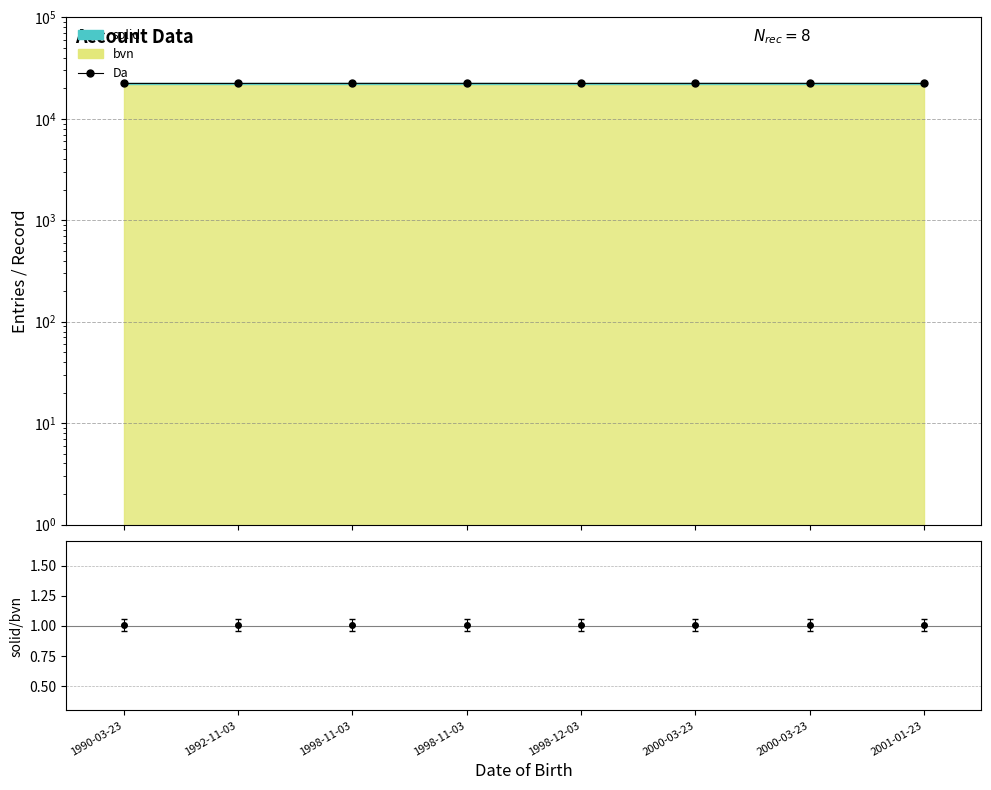

Which label corresponds to the largest value in the chart?

1998-11-03